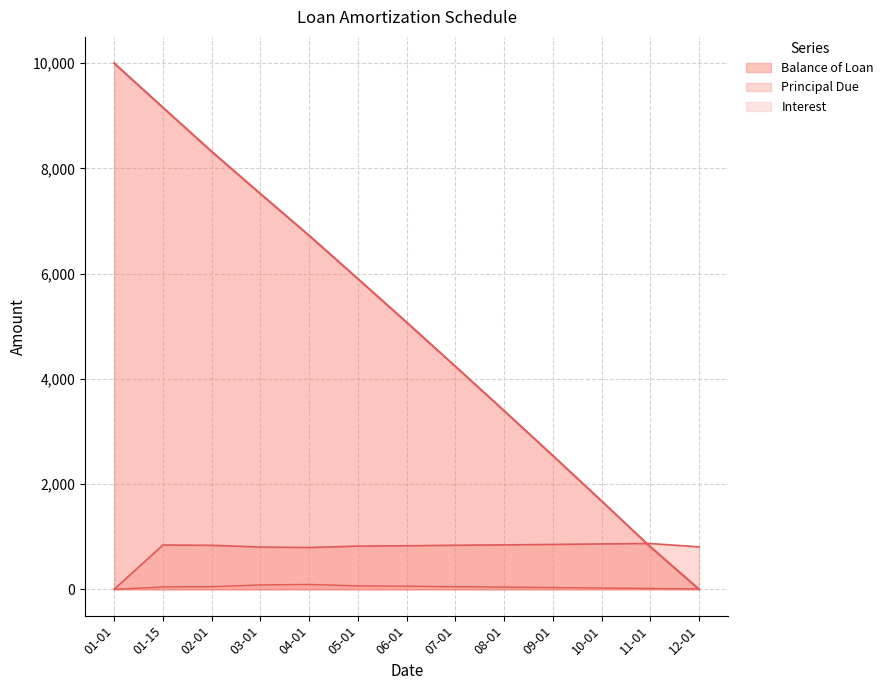

How many intersections are there between Interest and Balance of Loan?

1